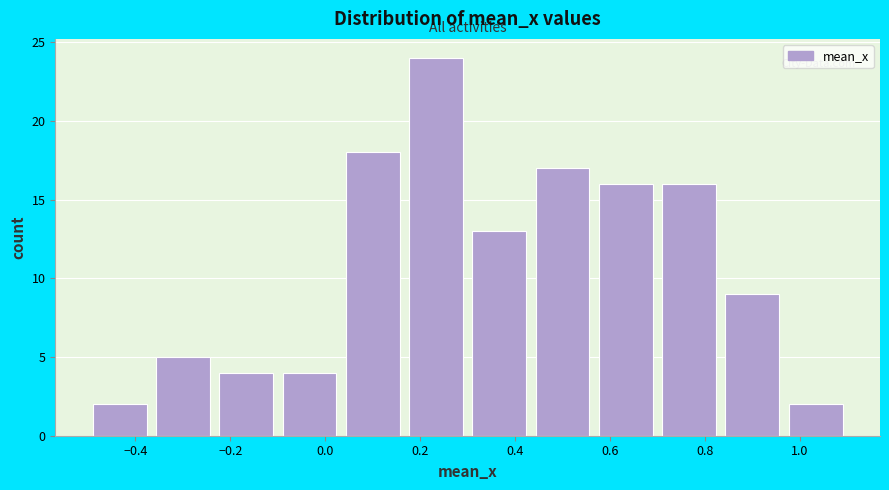

Over which range of the x-axis is the bar tallest?

0.16 to 0.30